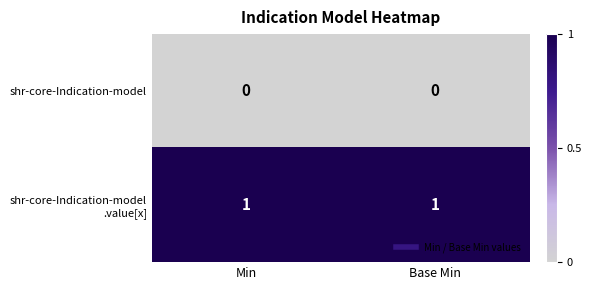

Count the number of categories in the chart.

2